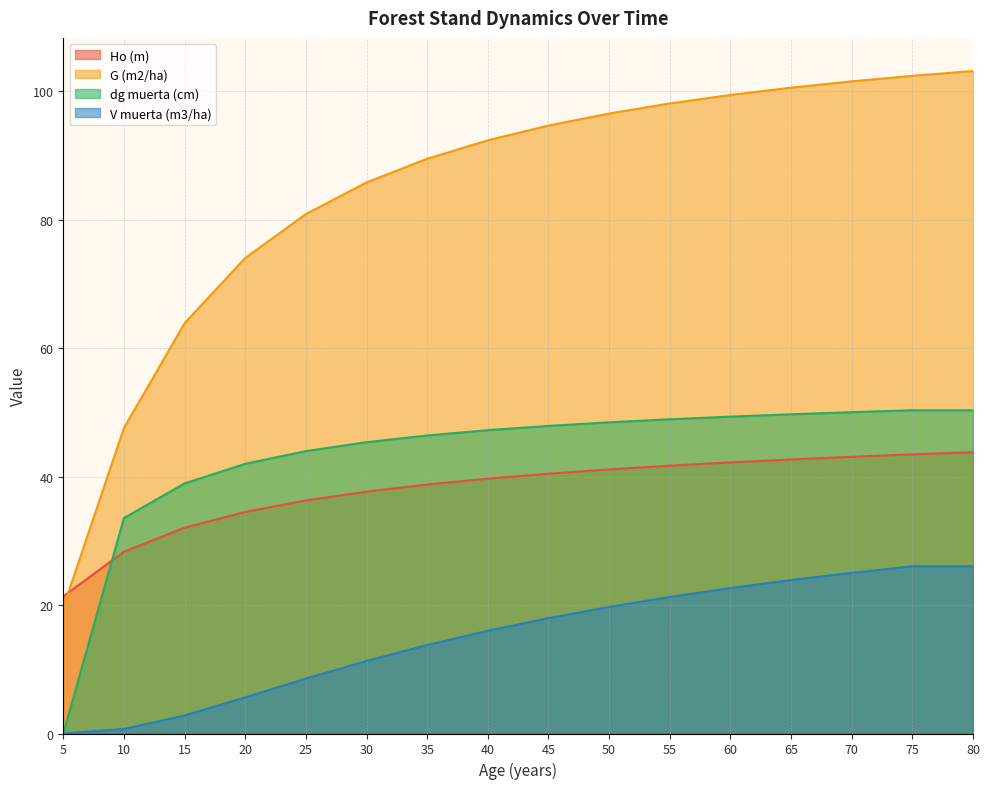

True or false: G (m2/ha) and dg muerta (cm) intersect in this chart.

False